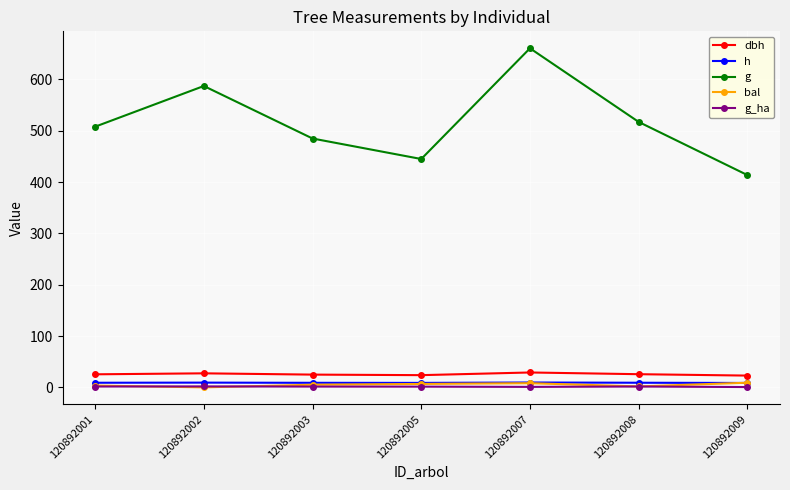

At which category does the chart reach its peak across all series?

120892007